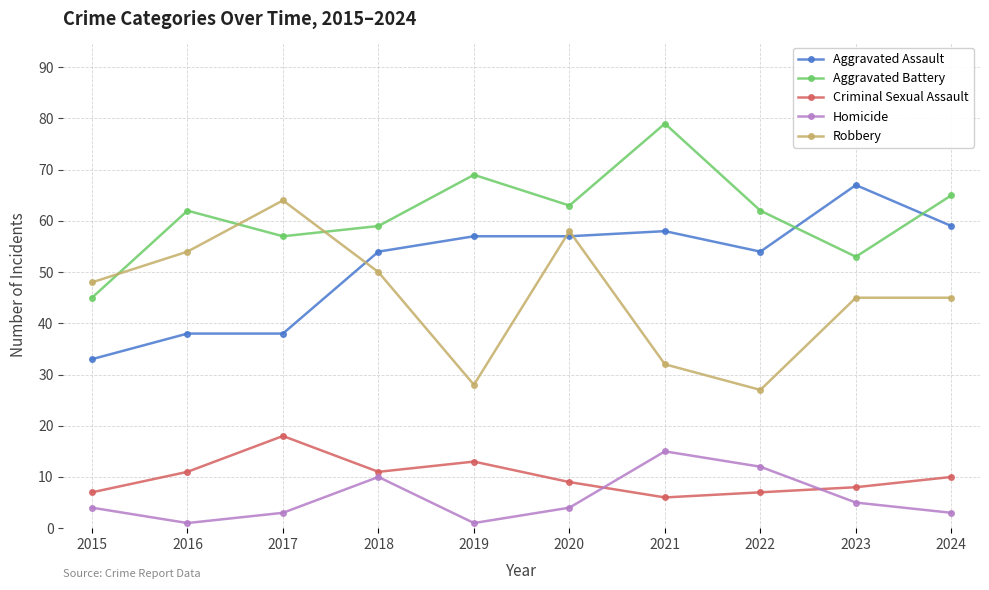

What is the maximum value for Homicide?

15